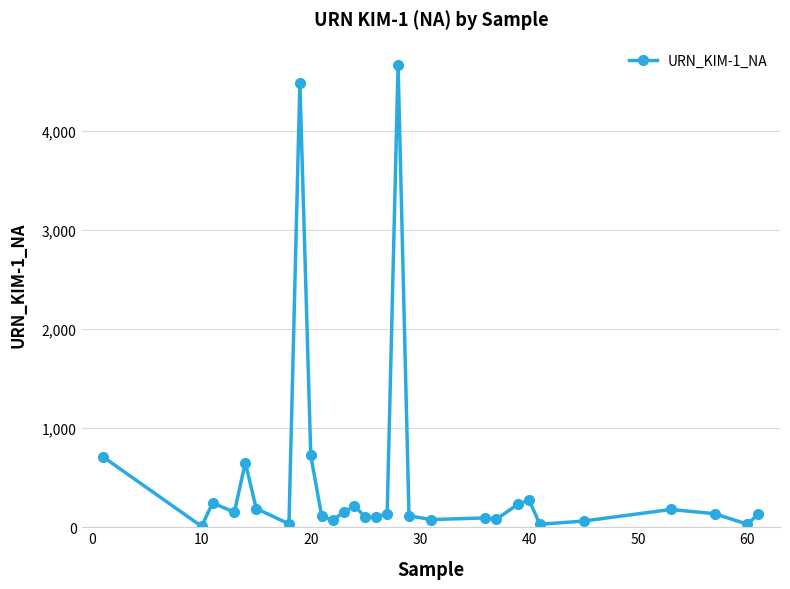

What is the difference between the maximum and minimum values?

4659.1